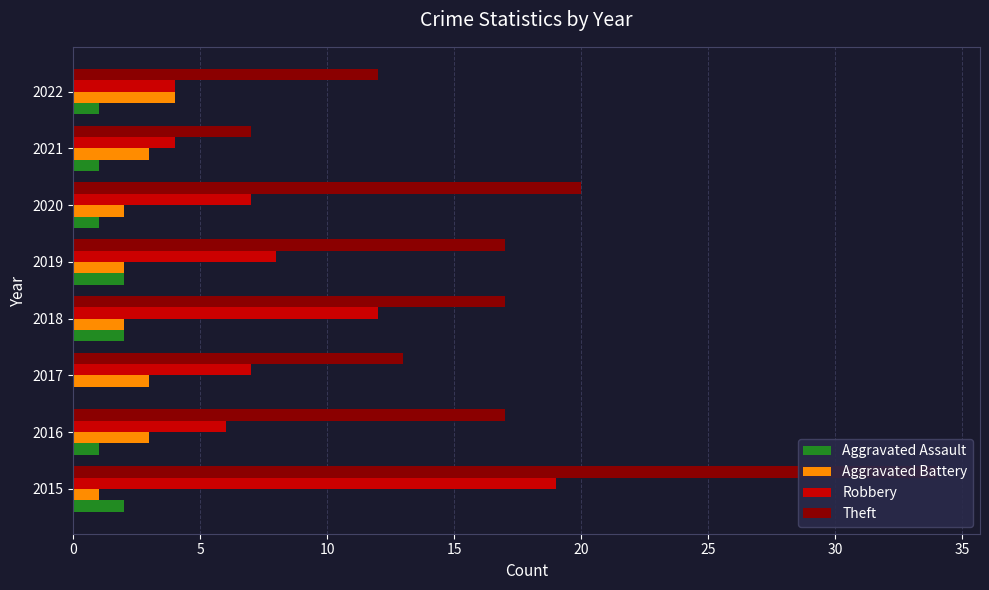

Is the value of Aggravated Assault at 10 greater than the value of Theft at 30?

No